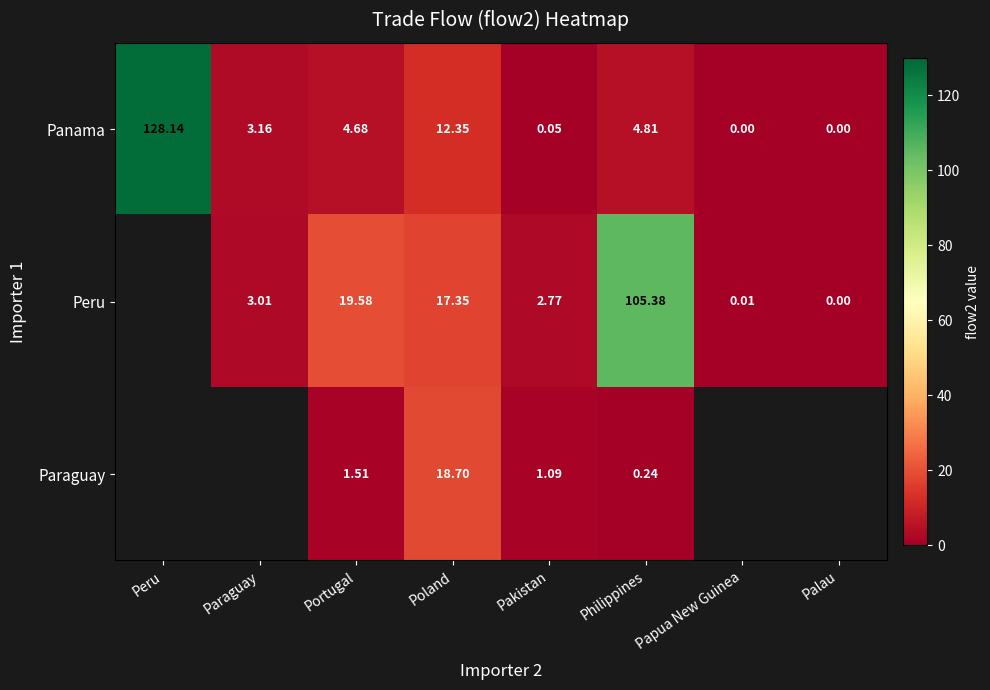

Where is Panama nearest to the value 64?

Poland